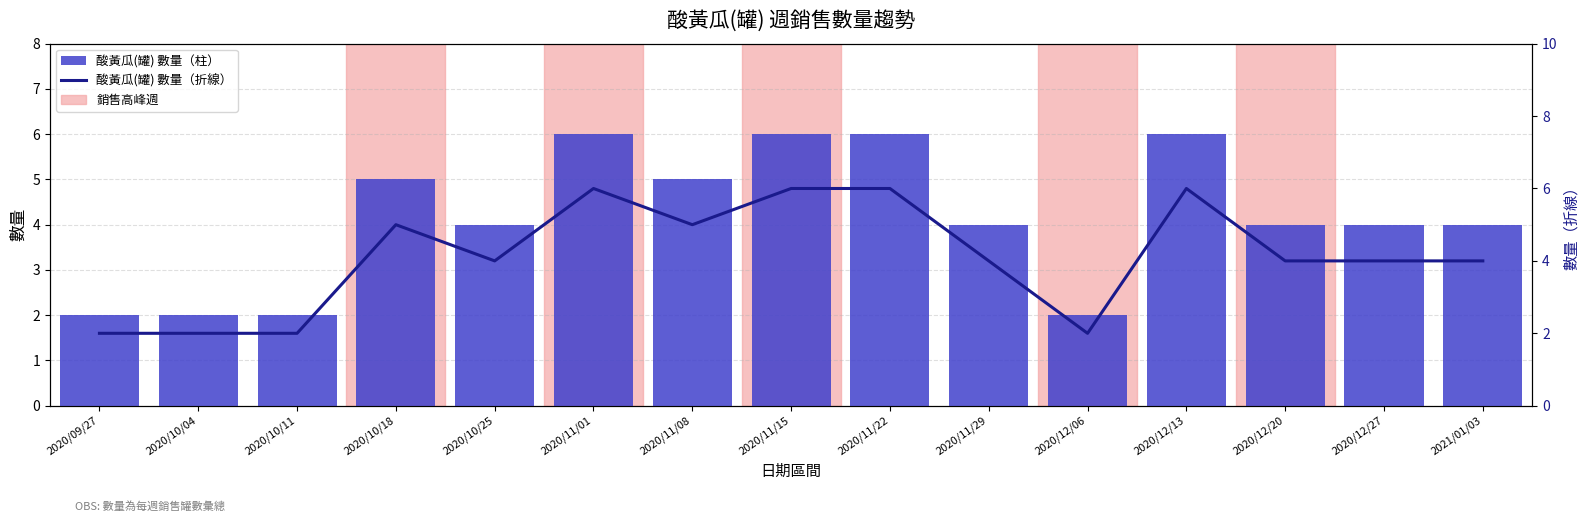

What is the label of the 9th bar from the right?

2020/11/08